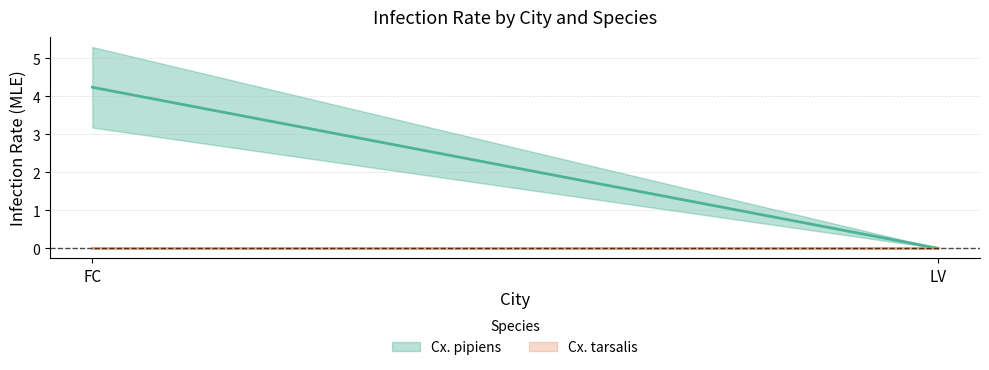

Reading left to right, extract all data points from this chart.

Cx. pipiens: FC=4.2	LV=0.0
Cx. tarsalis: FC=0.0	LV=0.0